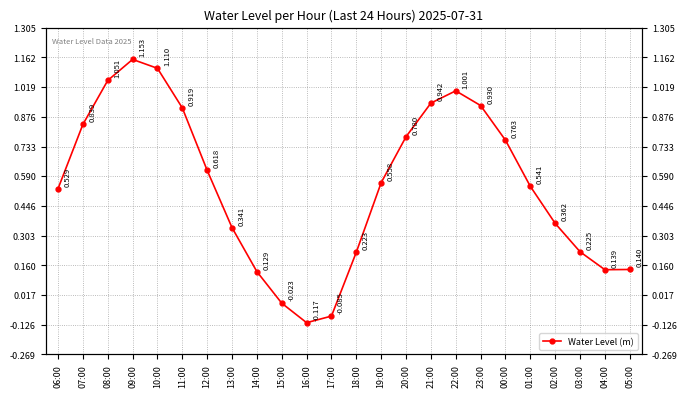

What is the sum of the values at 08:00 and 20:00?

1.8